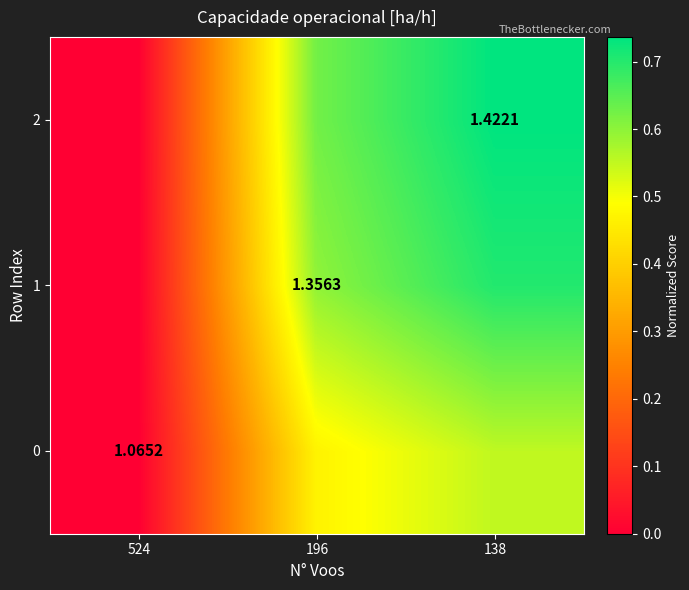

Is the value of 2 at 138 greater than the value of 0 at 524?

Yes